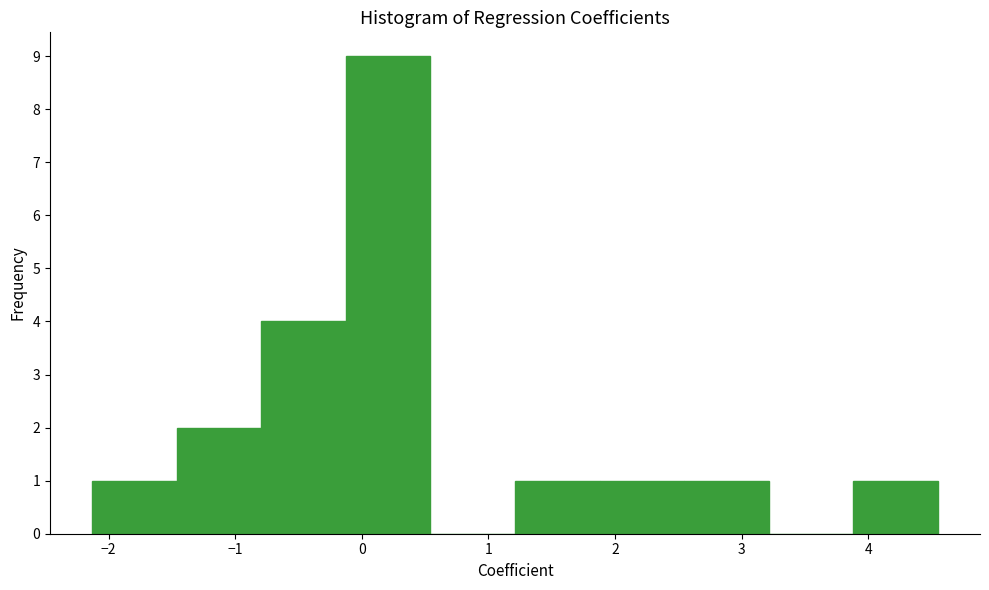

How tall is the bar that spans -2.1 to -1.5 on the x-axis? Neither the bar edges nor the heights are printed on the chart, so give them approximately, as read against the axes.

1